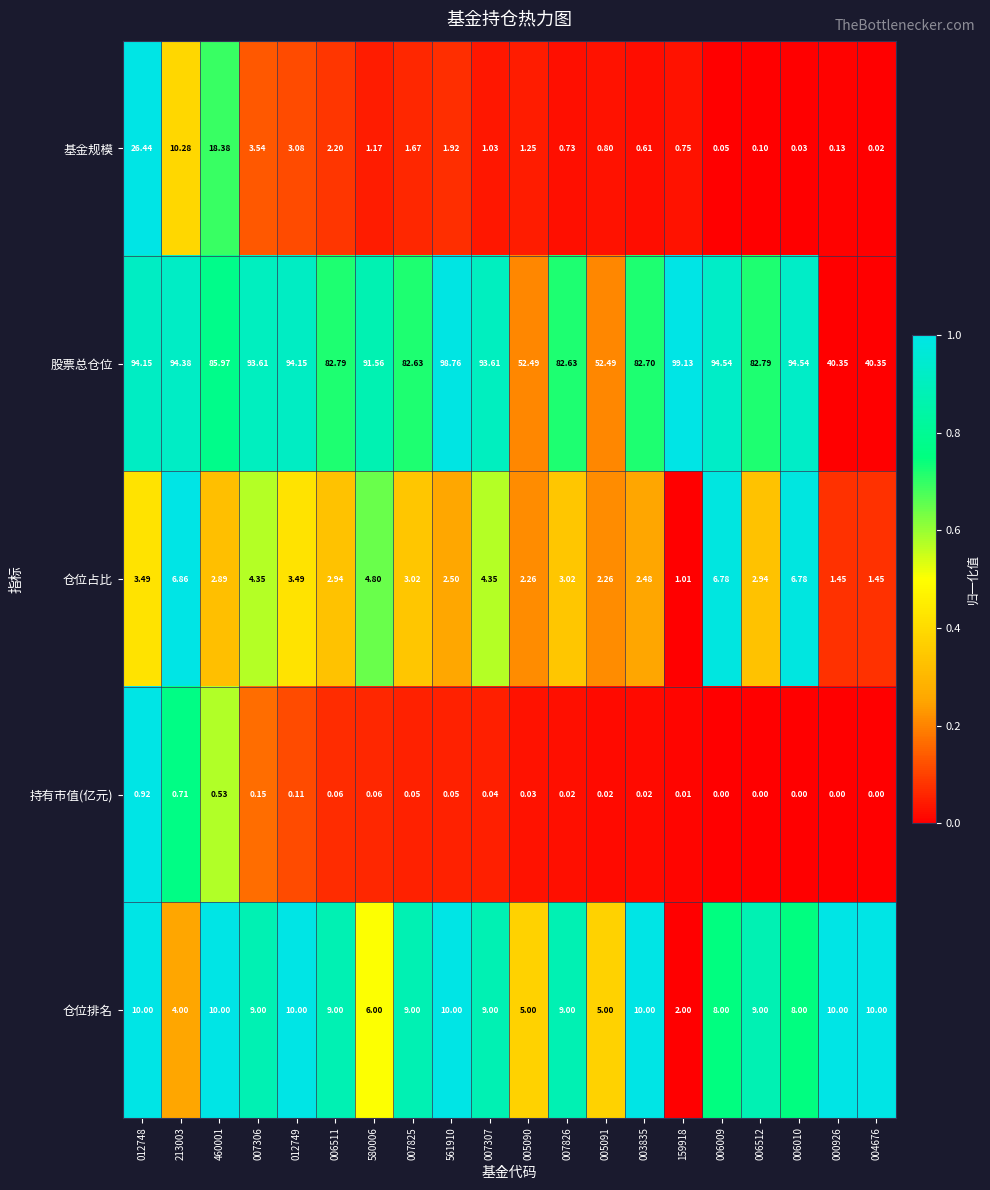

Rank the series by their maximum value, from highest to lowest.

股票总仓位, 基金规模, 仓位排名, 仓位占比, 持有市值(亿元)